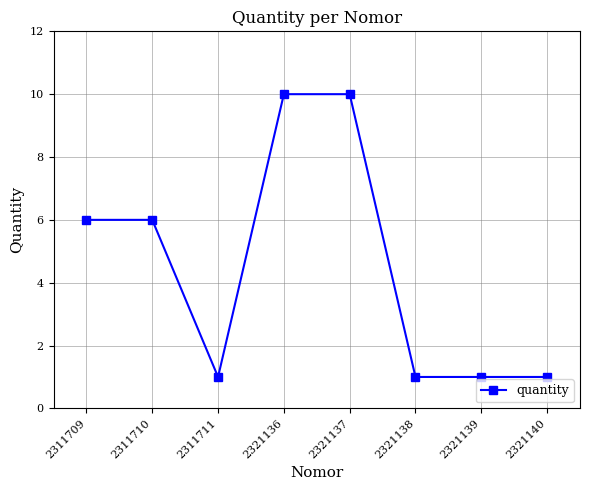

Reading left to right, what are all the values shown in this chart?

2311709=6	2311710=6	2311711=1	2321136=10	2321137=10	2321138=1	2321139=1	2321140=1